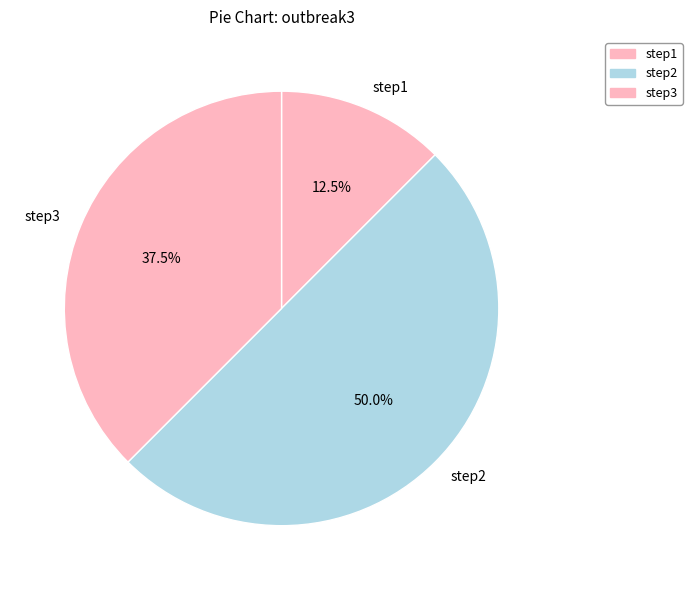

What is the largest slice in the pie chart?

step2